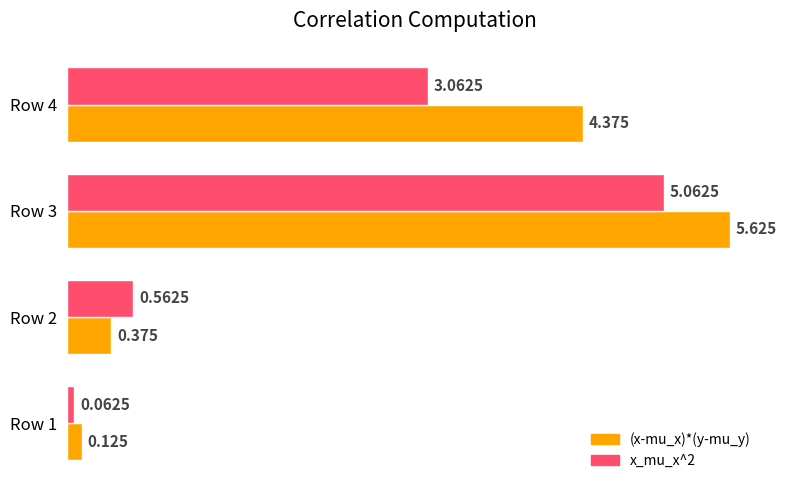

Which series has the largest range (max minus min)?

(x-mu_x)*(y-mu_y)